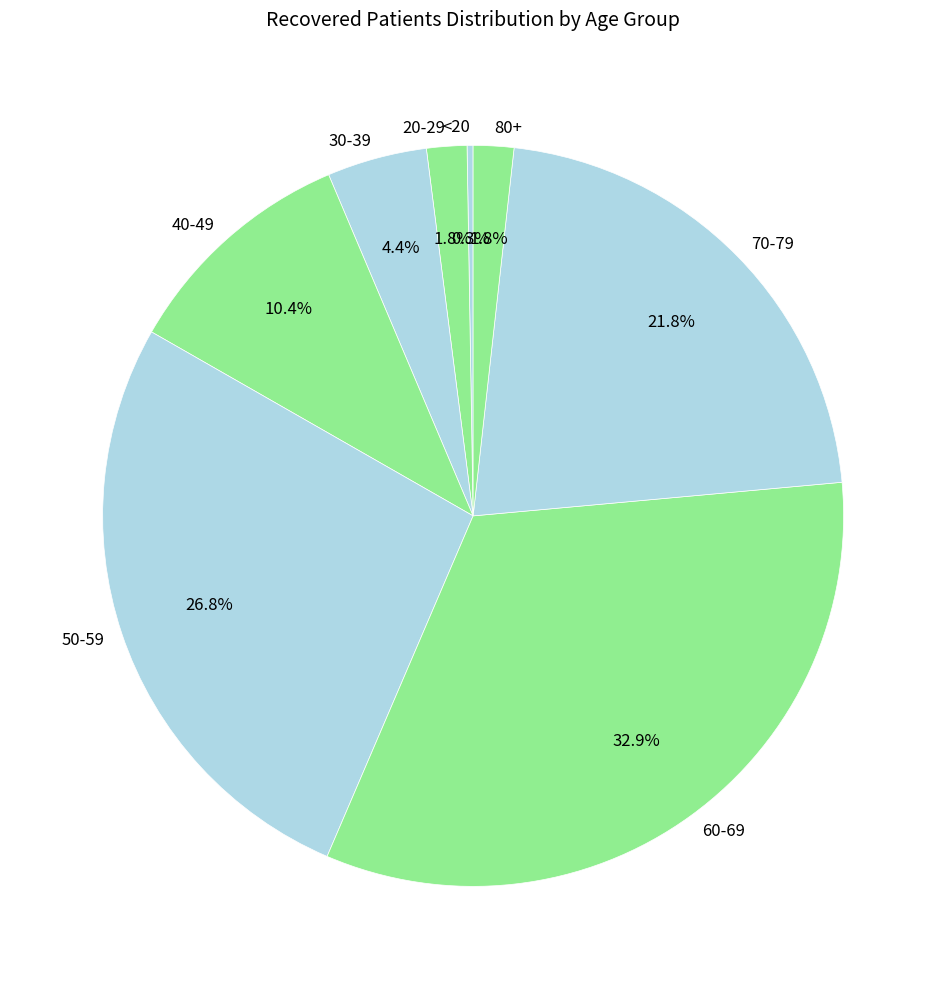

What is the largest slice in the pie chart?

60-69